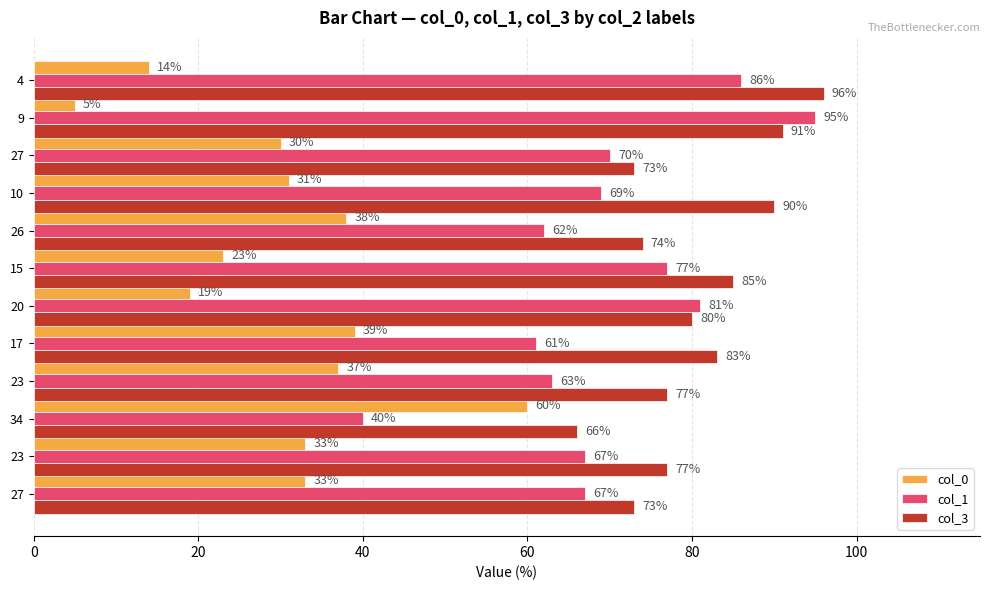

What are all the series names shown in the legend?

col_0, col_1, col_3